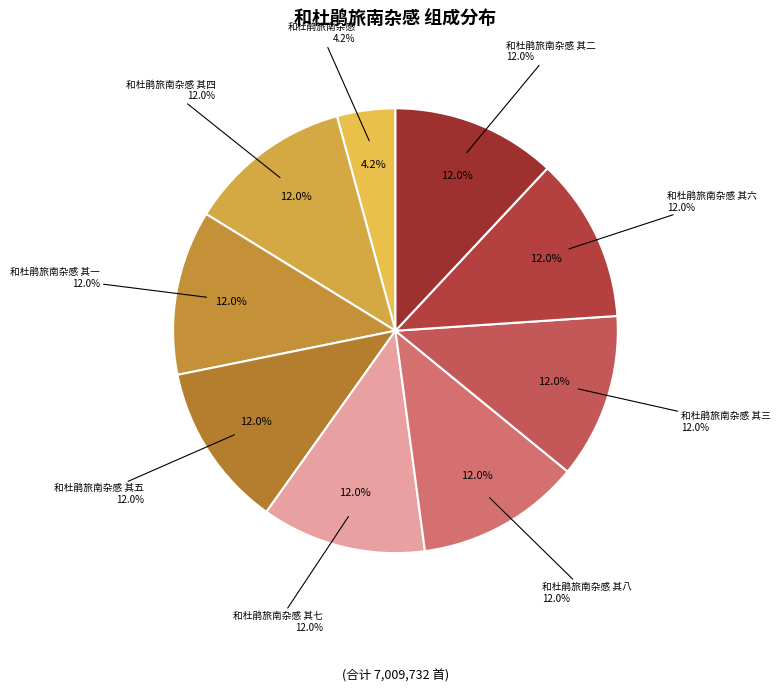

How much of the chart is everything except 和杜鹃旅南杂感 其四?

88.0%